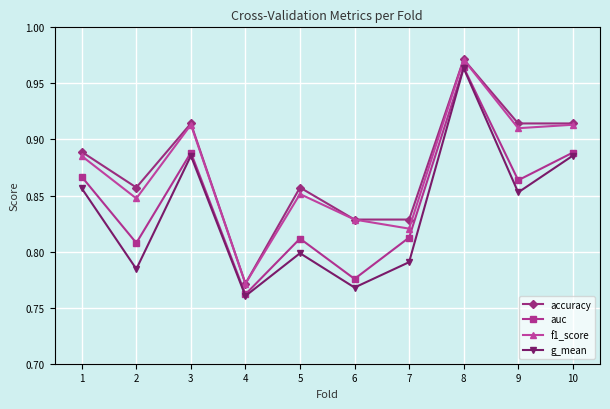

Which series has the largest total across all categories?

accuracy